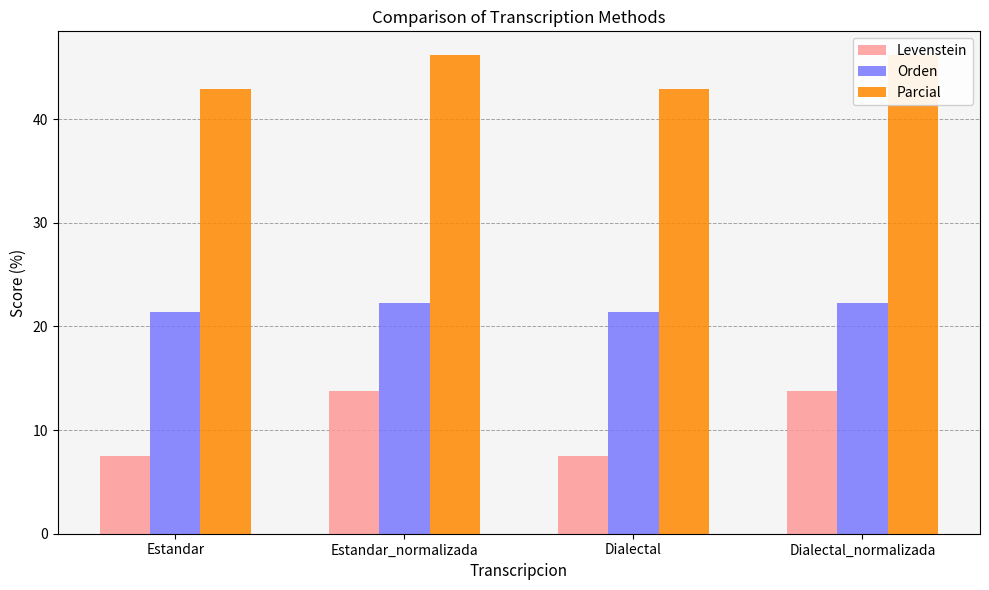

What is the label of the 2nd bar from the right?

Dialectal